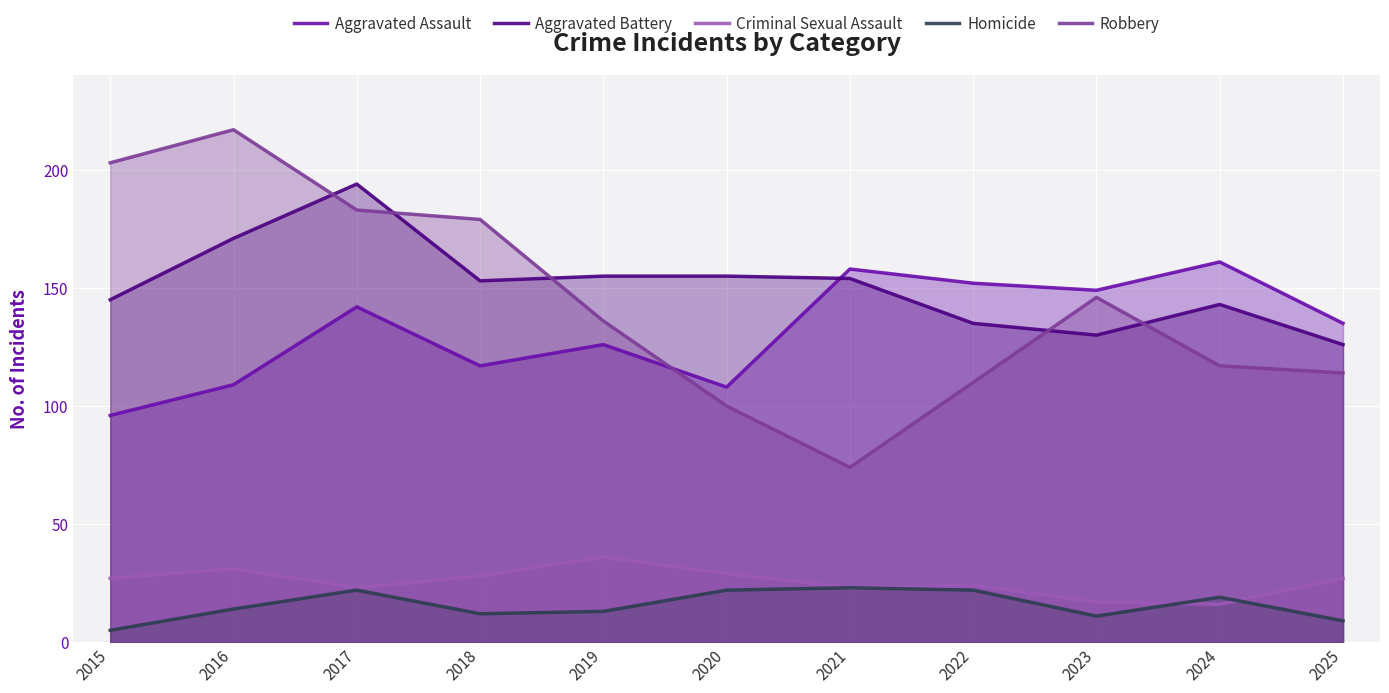

Between 2018 and 2023, which series saw the biggest shift?

Robbery